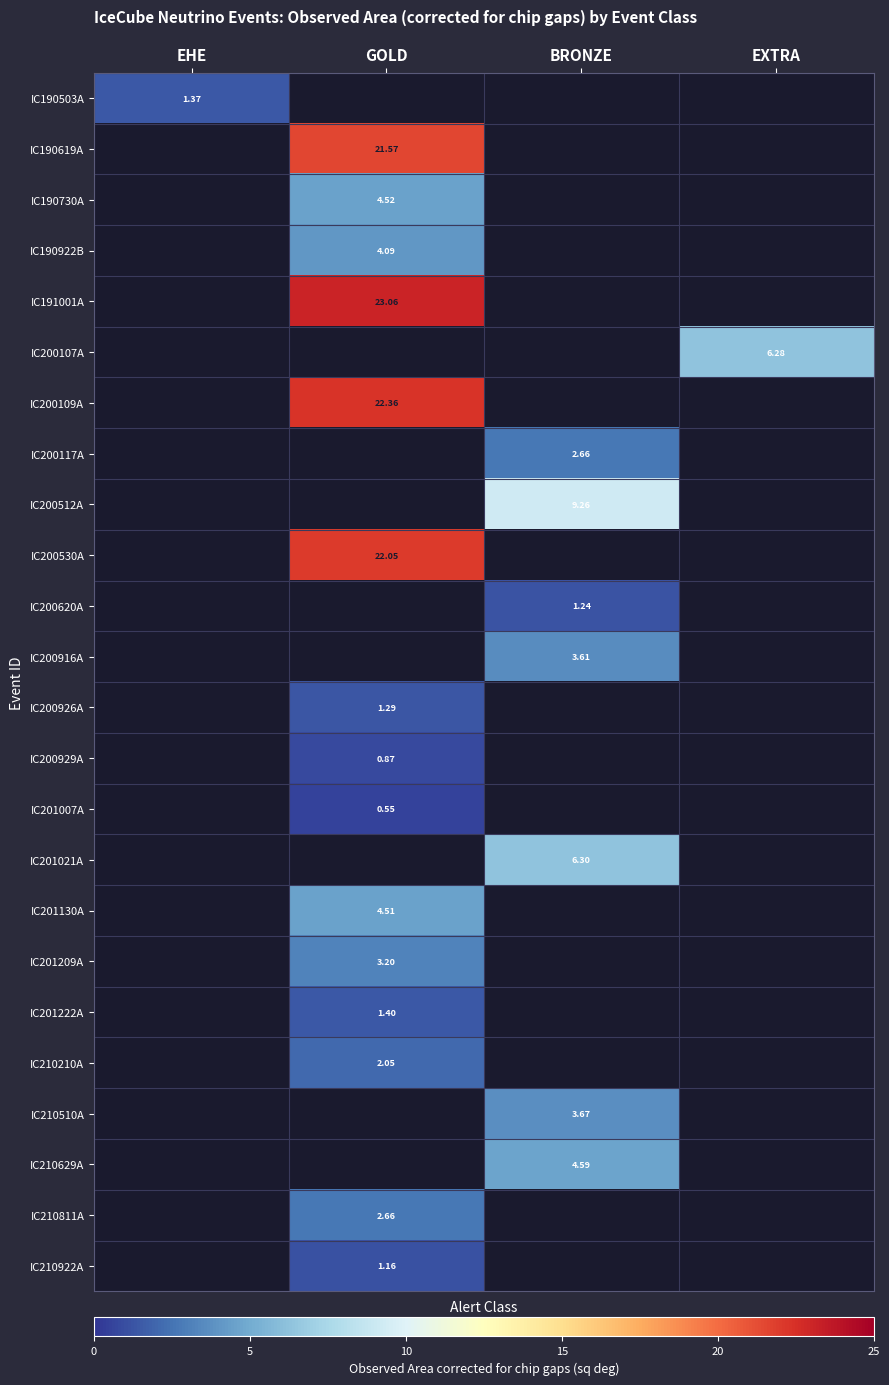

Between BRONZE and EXTRA, which is larger?

EXTRA